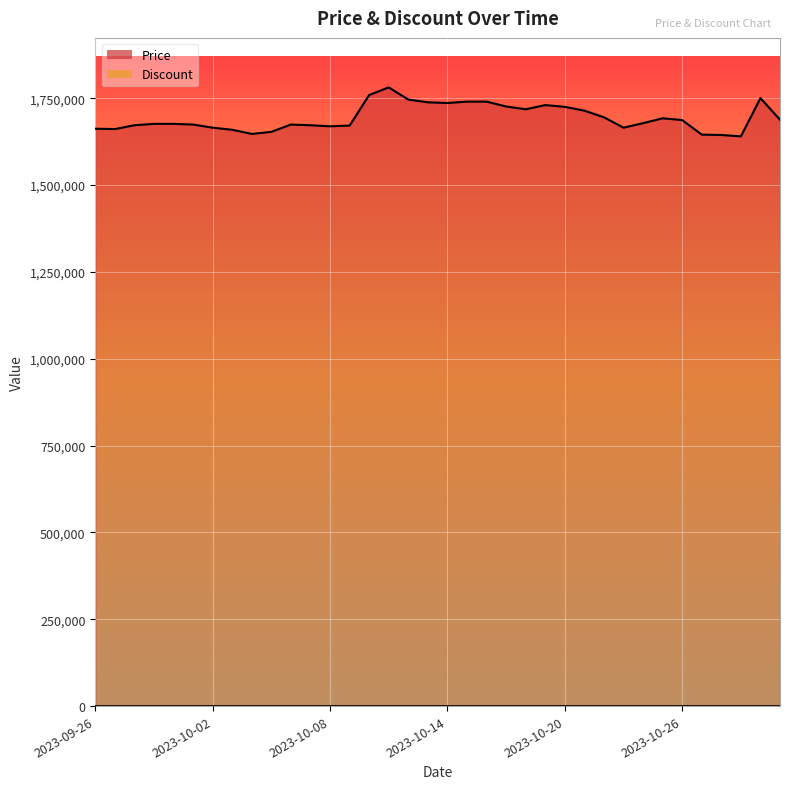

The chart shows a value of 2928584 at 2023-10-08. True or false?

False